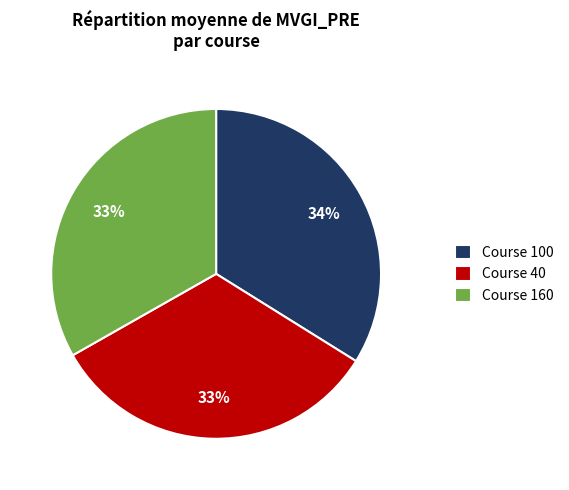

What is the largest slice in the pie chart?

Course 100